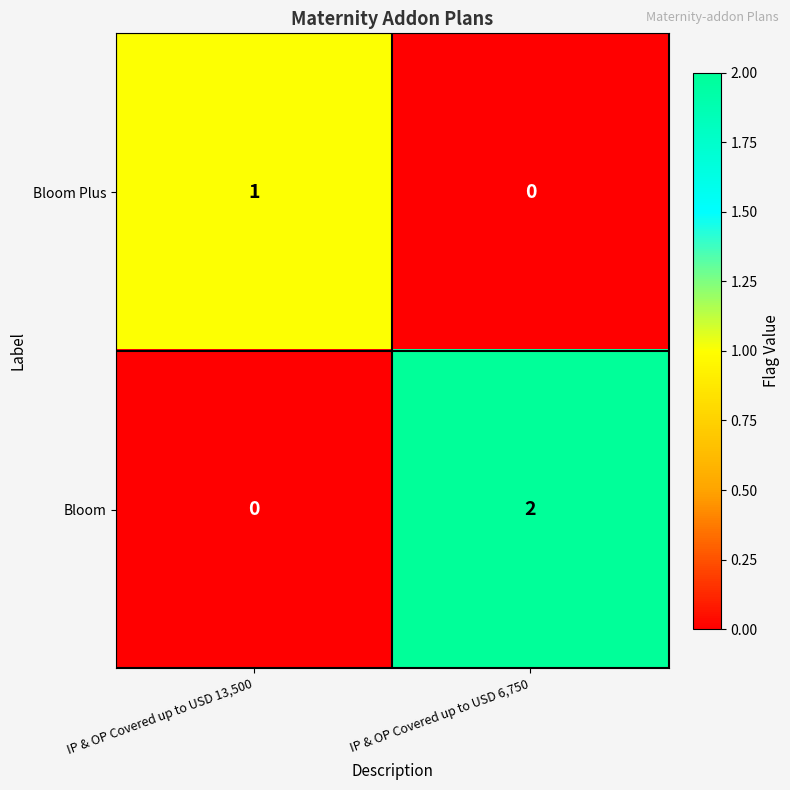

Reading right to left, extract all data points from this chart.

Bloom Plus: 0	1
Bloom: 2	0